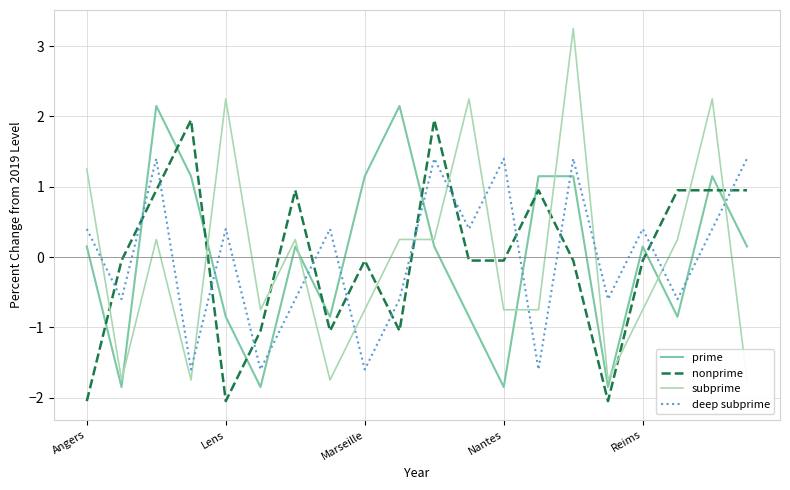

What is the approximate value of nonprime at Angers?

-2.0